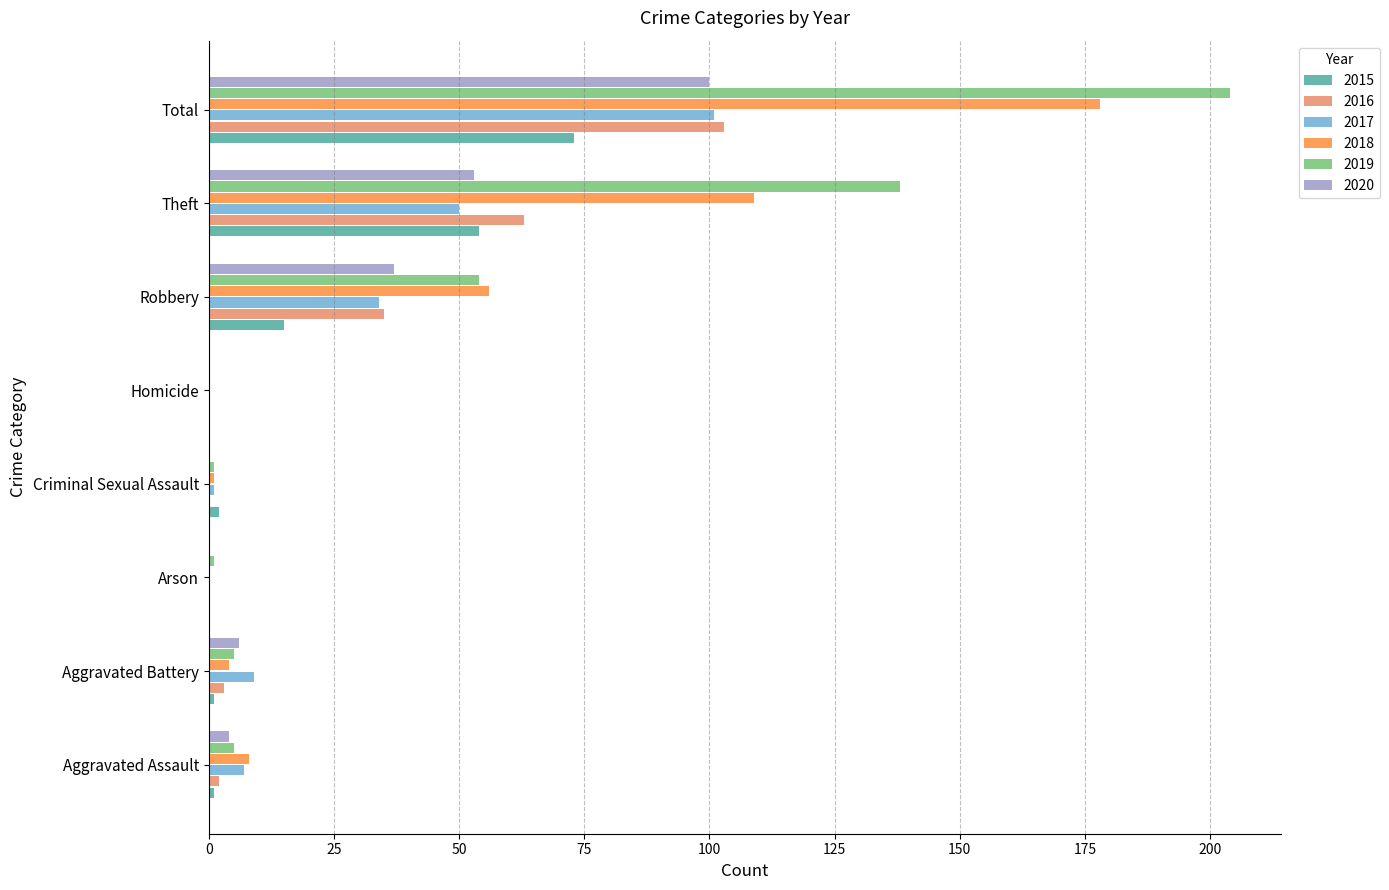

What is the spread (max minus min) of values at Aggravated Battery?

8